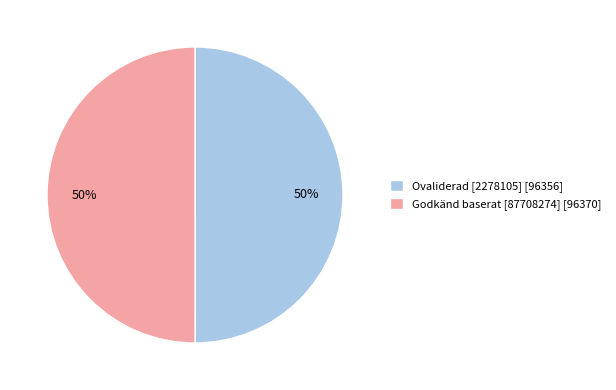

Combined, do Godkänd baserat [87708274] [96370] and Ovaliderad [2278105] [96356] account for over 50%?

Yes